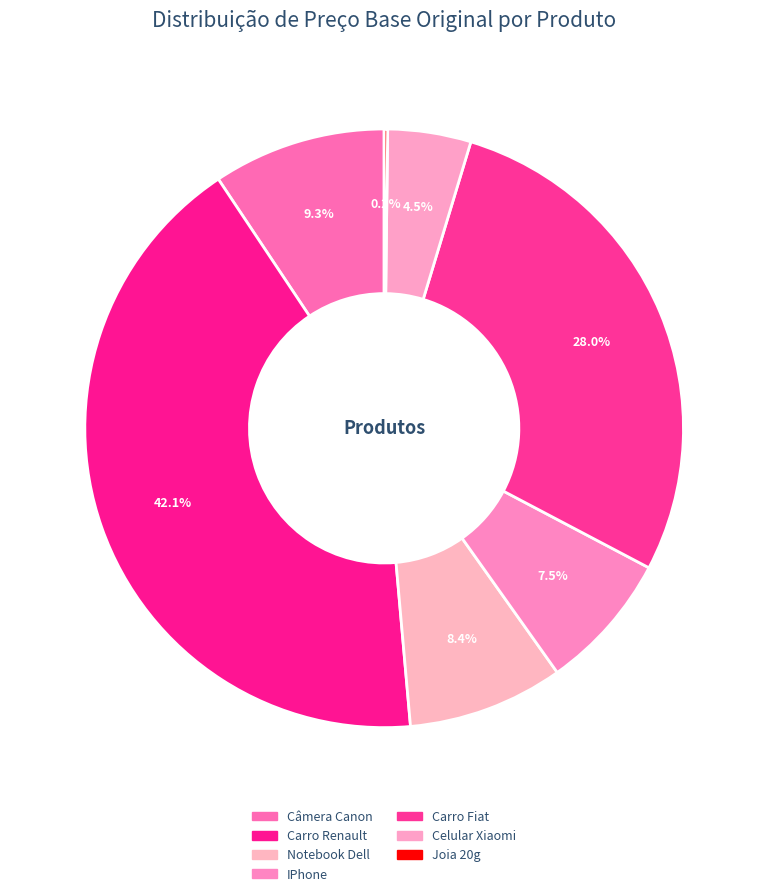

Does Carro Fiat represent more than half of the total?

No